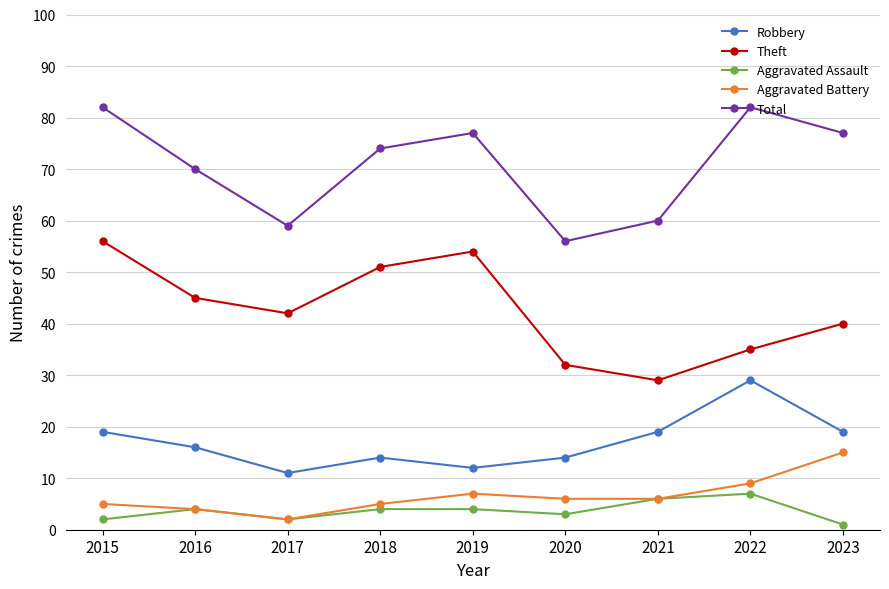

What is the difference between the maximum and minimum values in the Theft series?

27